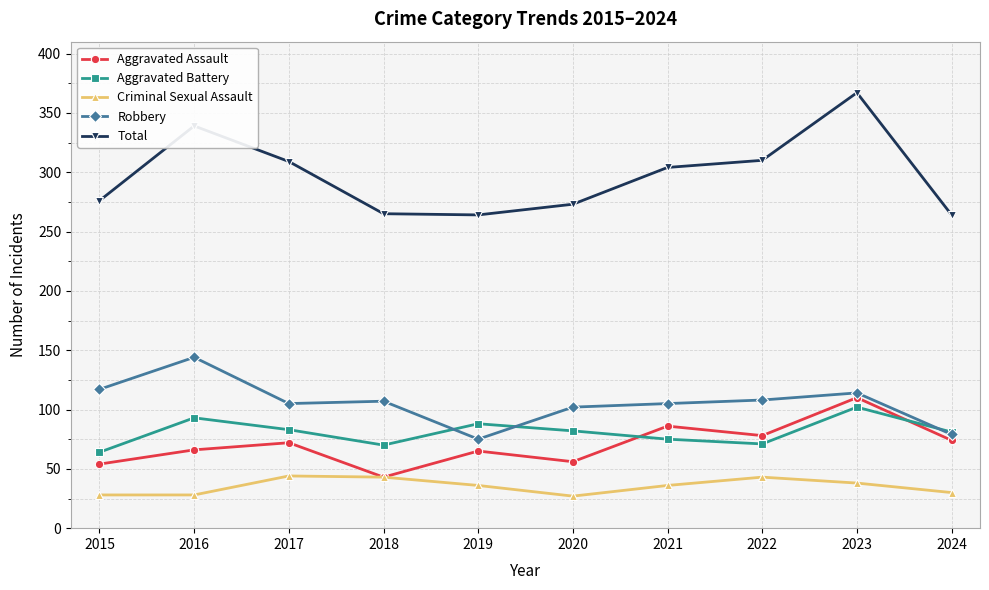

True or false: Criminal Sexual Assault has a value of 9 at 2019.

False